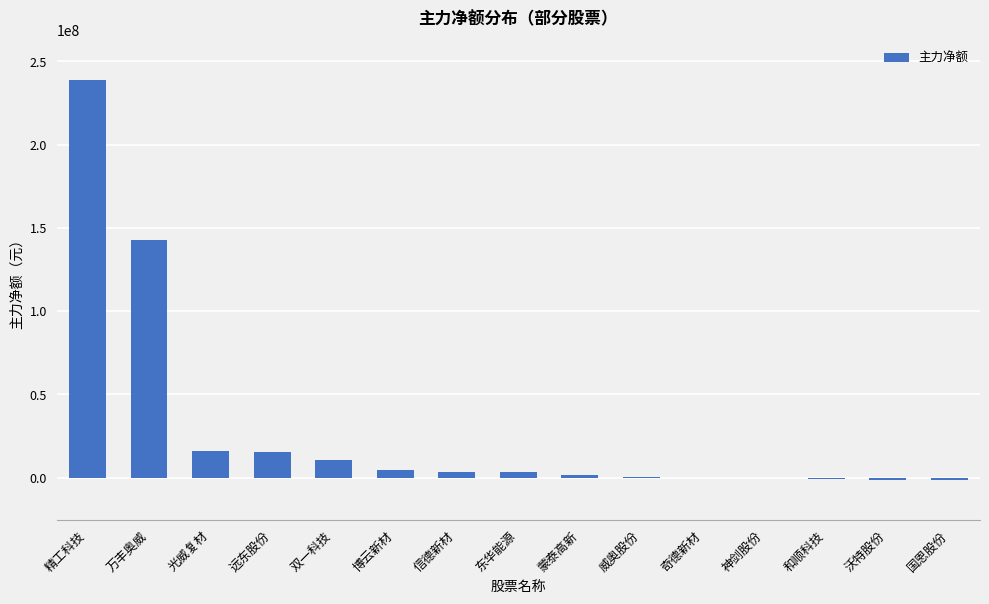

What is the sum of the values at 蒙泰高新 and 东华能源?

5106731